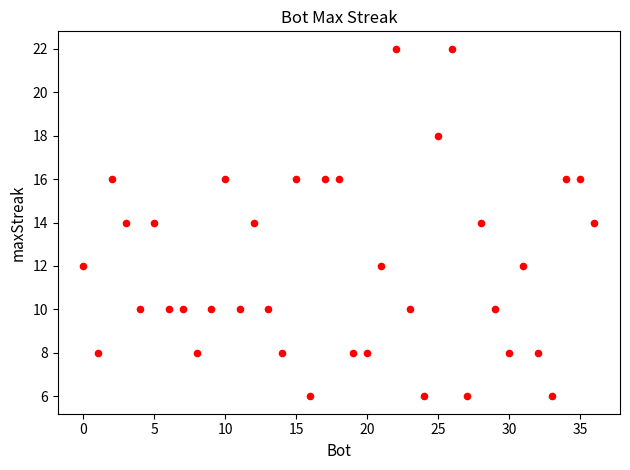

What is the range of X values (max minus min)?

36